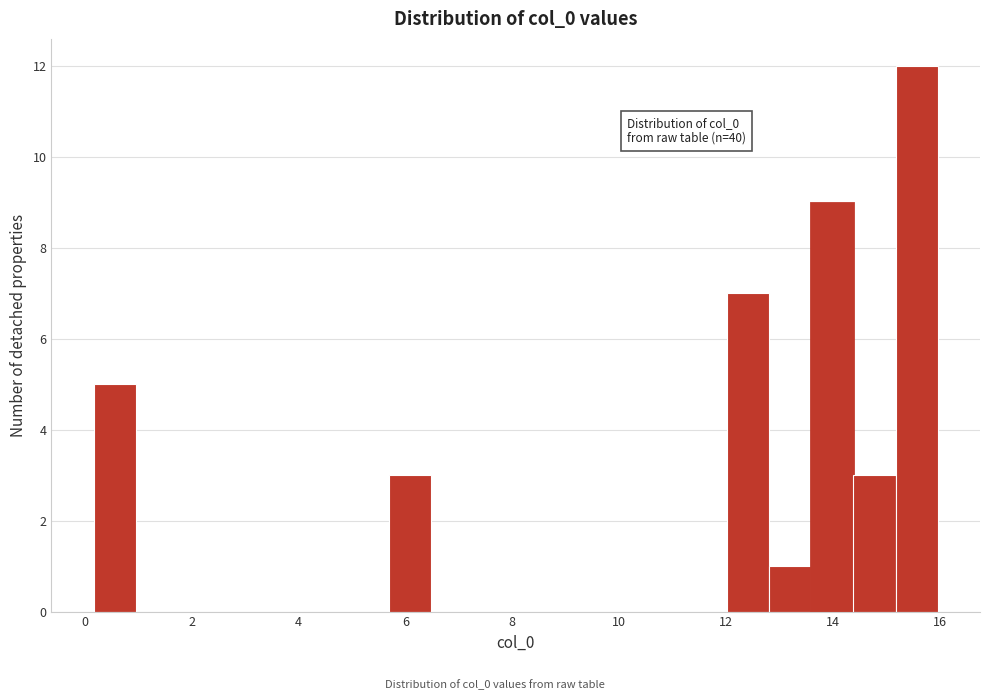

Read against the x-axis, roughly where is the centre of the tallest bar?

15.6